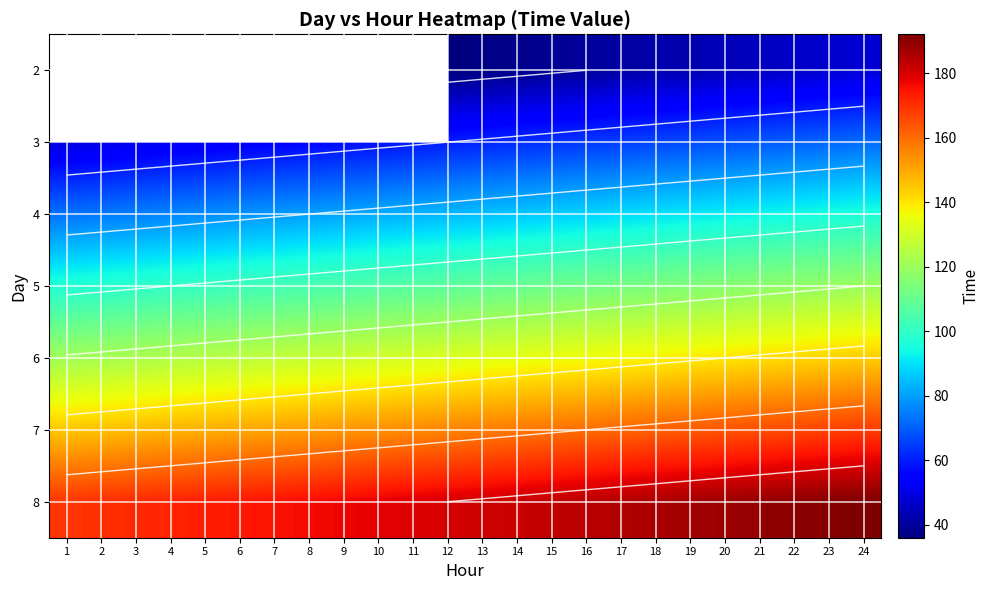

Which label corresponds to the largest value in the chart?

24